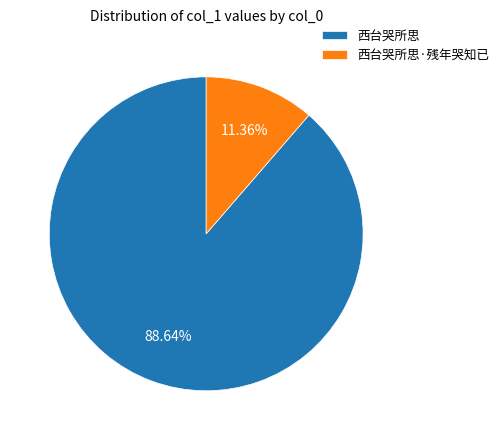

What is the smallest slice in the pie chart?

西台哭所思·残年哭知已